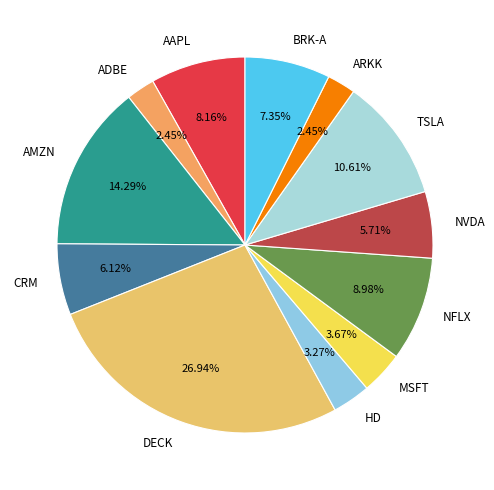

Is it true that BRK-A is 7% of the pie?

True